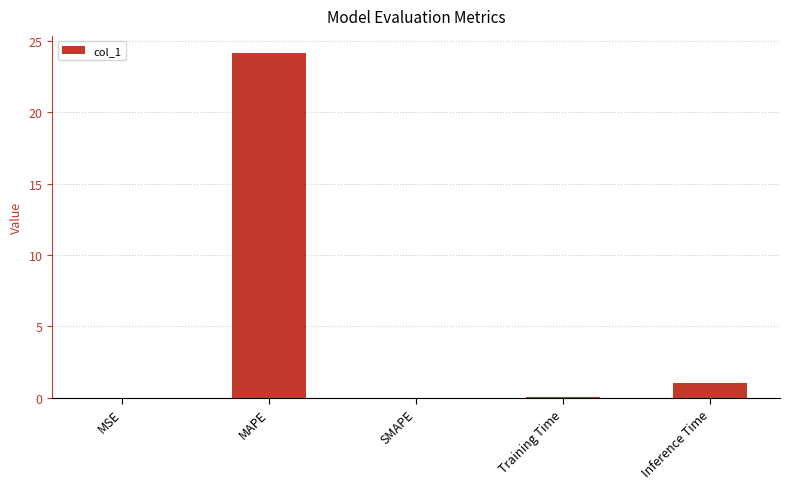

How many distinct data groups are displayed?

1